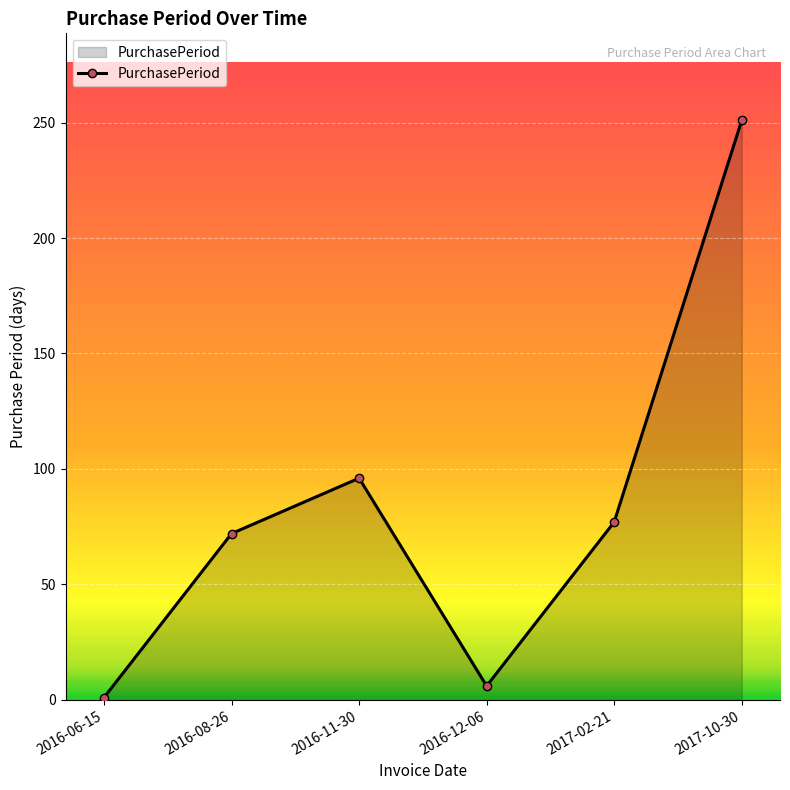

What is the label of the 6th point from the right?

2016-06-15